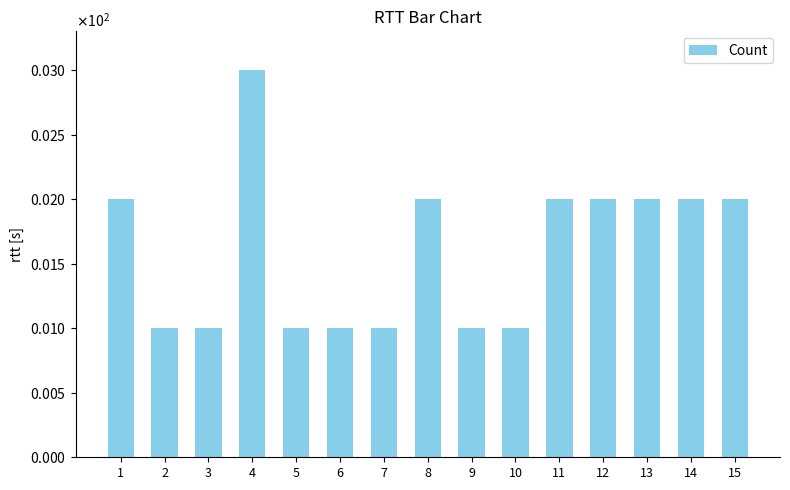

What is the smallest value displayed?

1